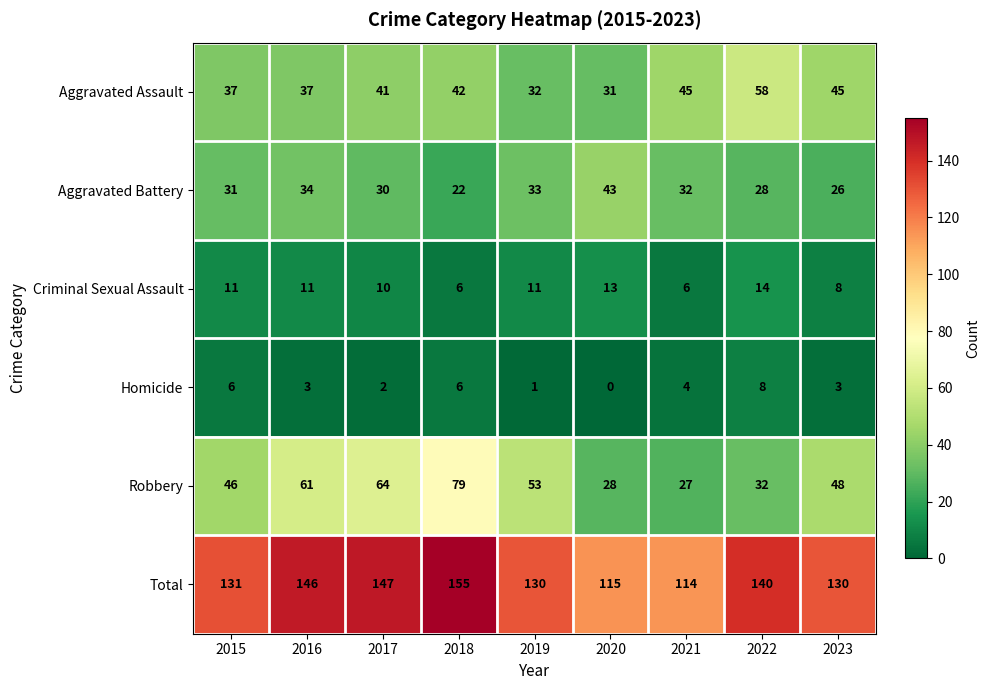

What is the spread (max minus min) of values at 2019?

129